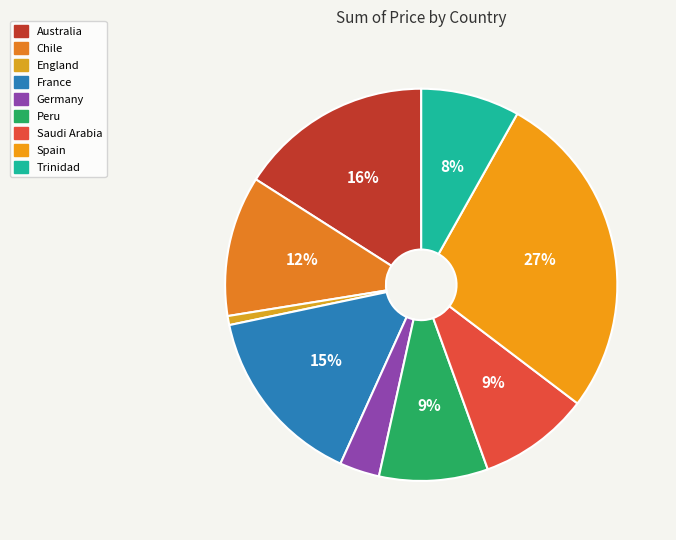

Rank the categories by value from highest to lowest.

Spain, Australia, France, Chile, Saudi Arabia, Peru, Trinidad, Germany, England